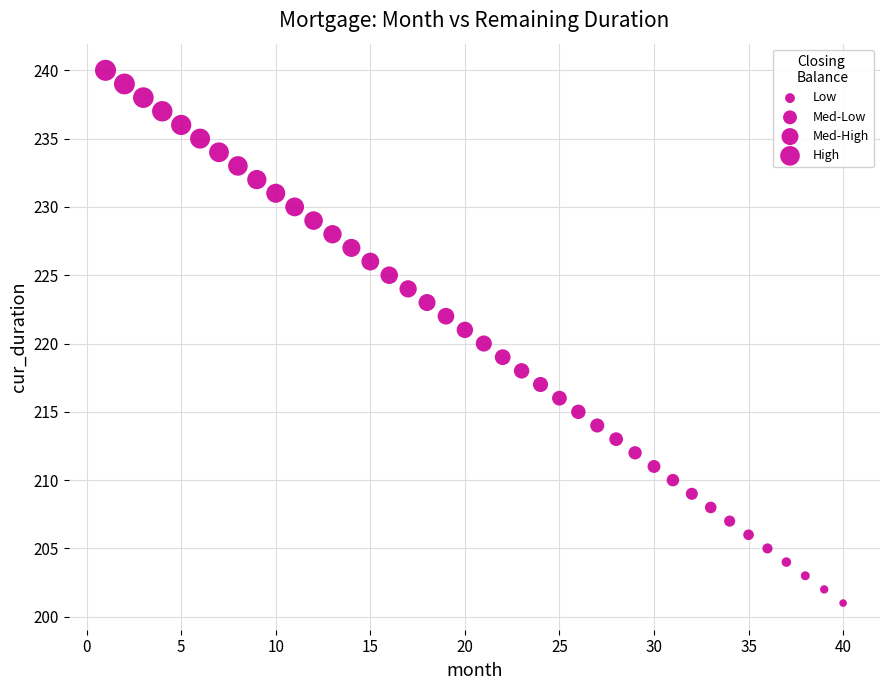

What is the range of Y values (max minus min)?

39